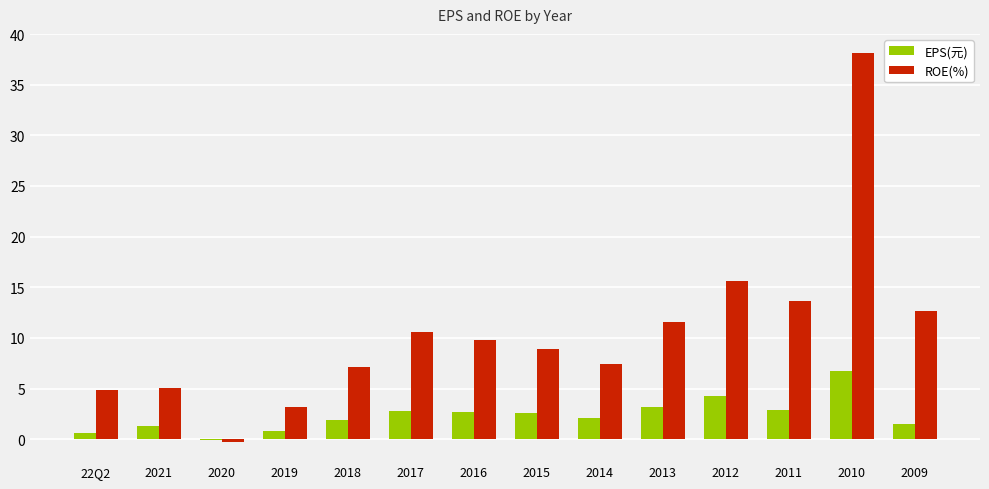

What is the highest value of the EPS(元) series?

6.8